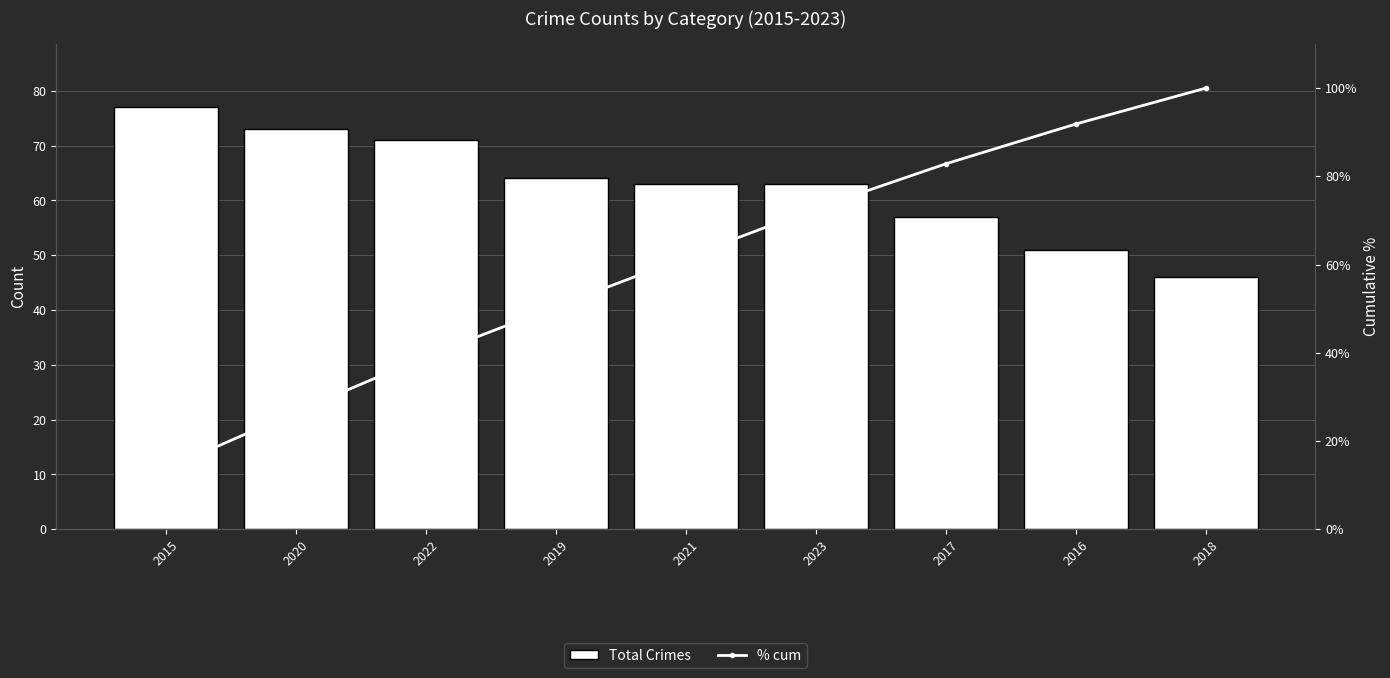

What is the difference between the maximum and second lowest values in the Total Crimes series?

26.0